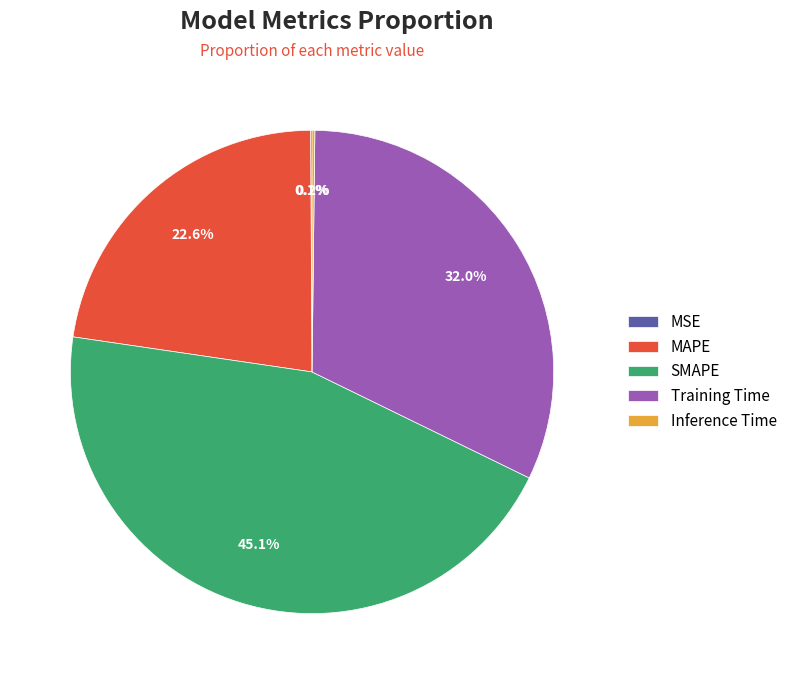

To the nearest percent, what is the average slice percentage?

20%